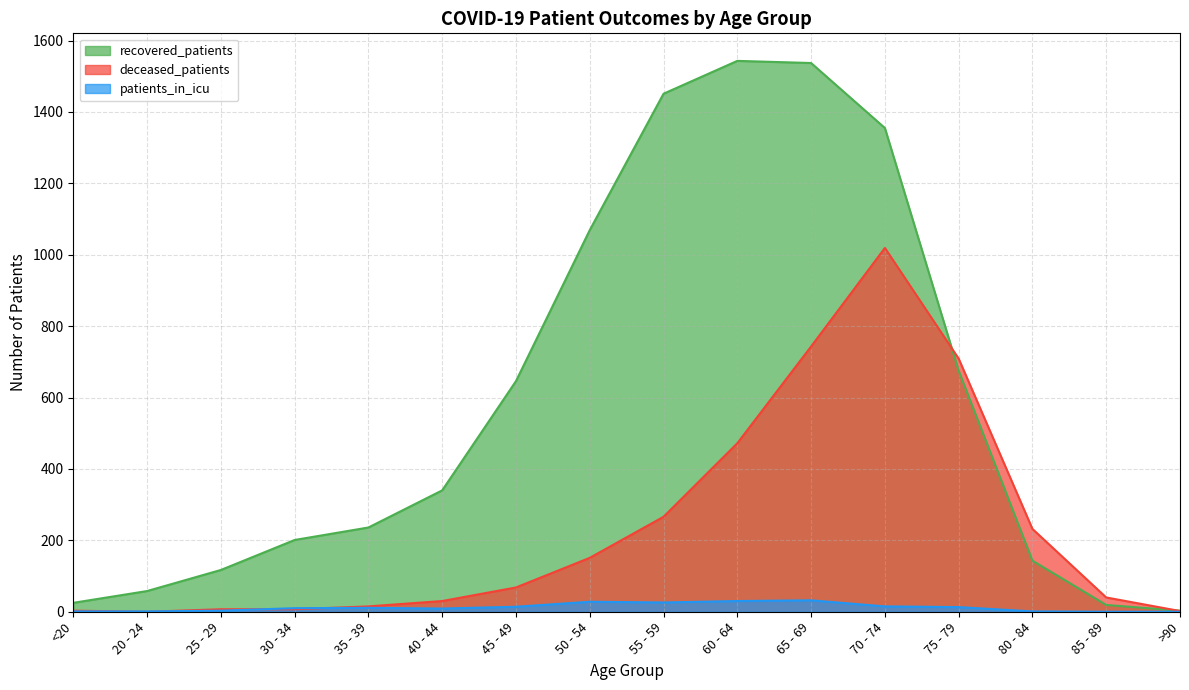

At which label does deceased_patients reach its peak?

70 - 74